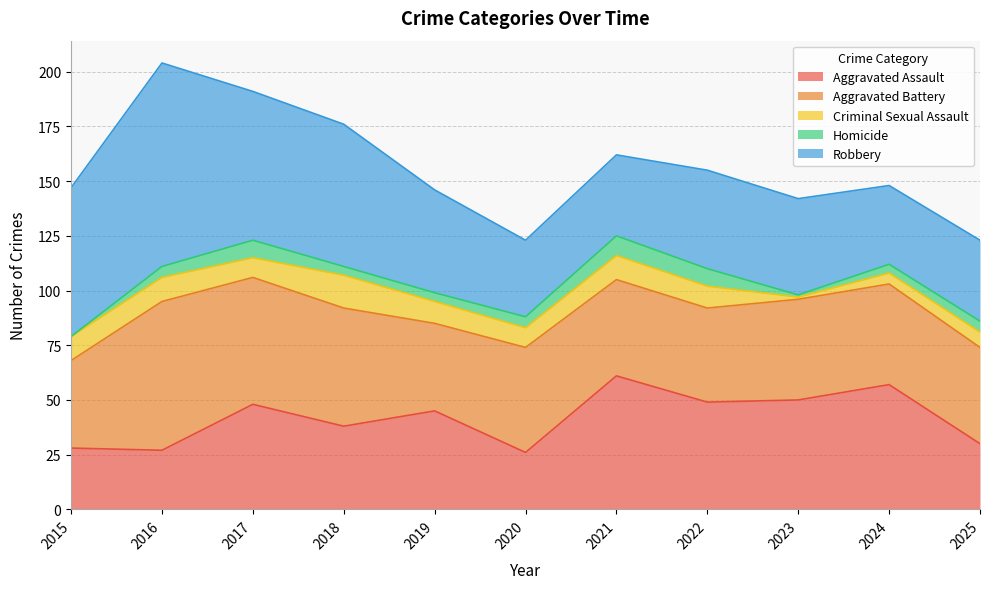

What is the spread (max minus min) of values at 2022?

41